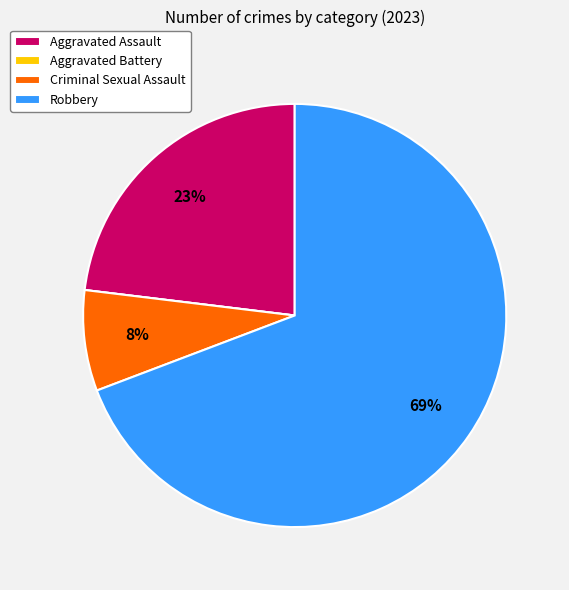

Is Robbery the majority of the pie?

Yes